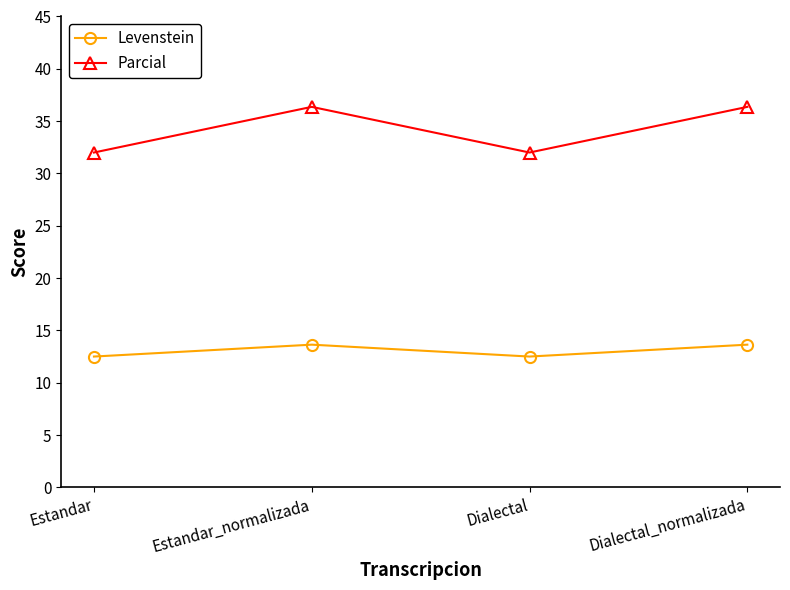

How many values in the Parcial series exceed 36?

2